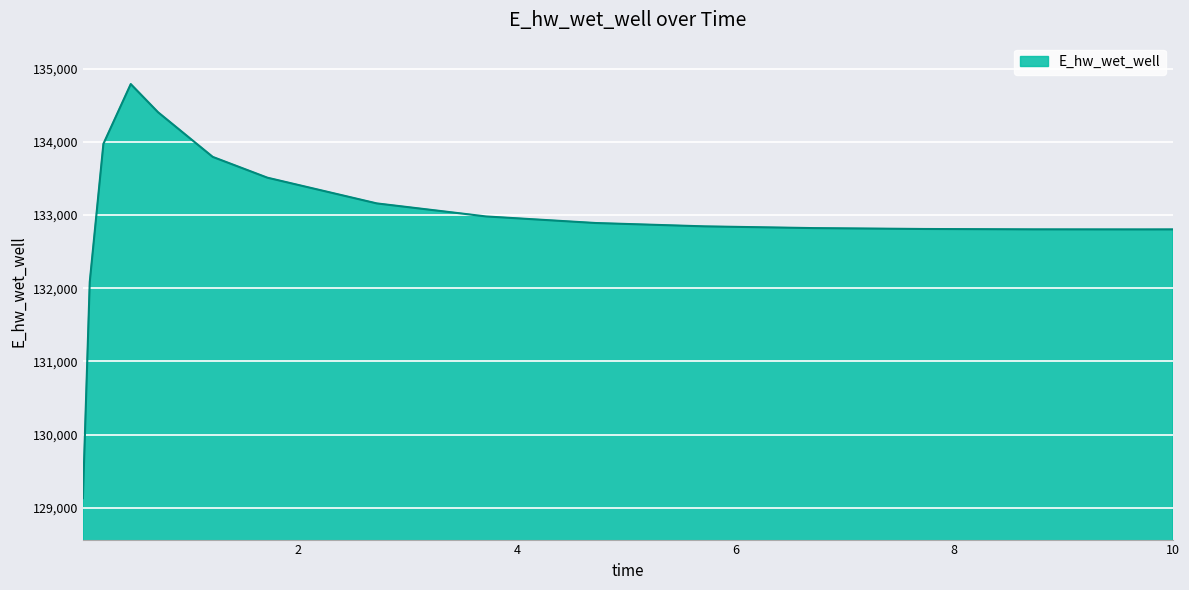

What is the greatest value displayed?

134791.5